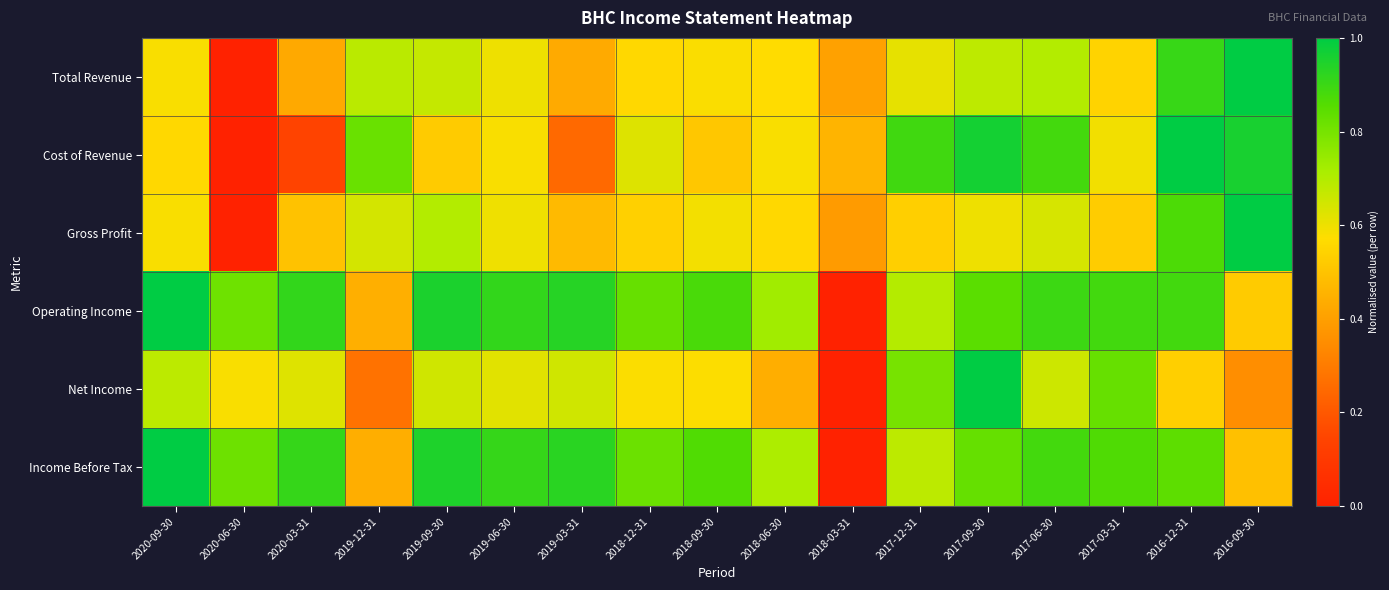

Which series has the largest total across all categories?

Operating Income